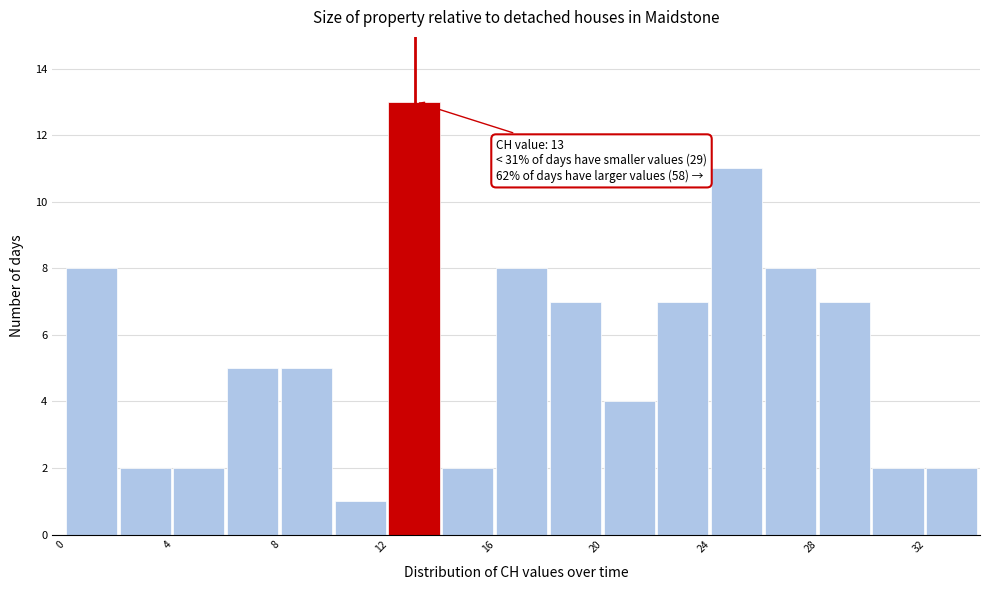

Which range on the x-axis has the tallest bar?

12 to 14